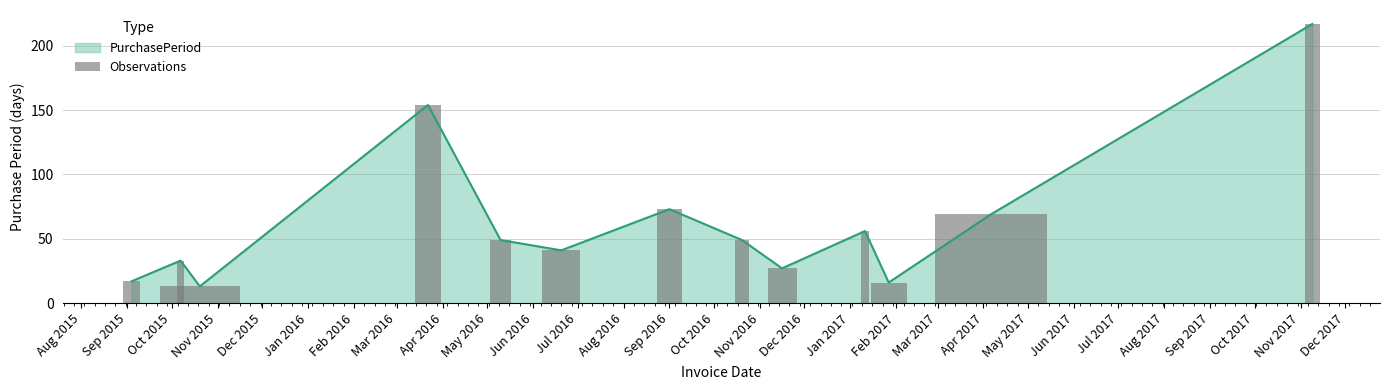

What is the highest value of the PurchasePeriod series?

217